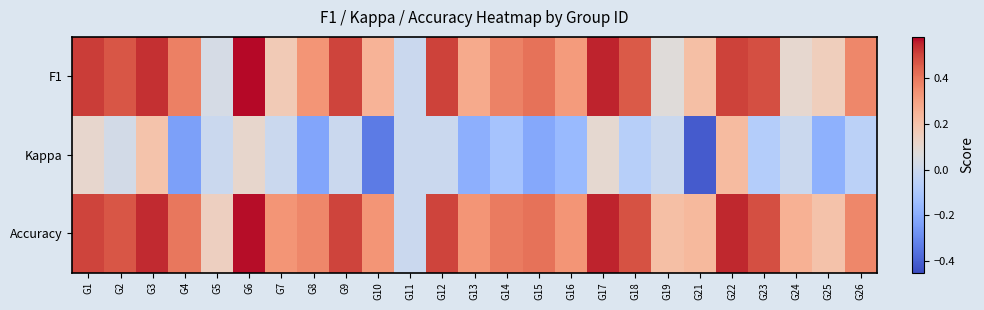

Reading left to right, extract all data points from this chart.

F1: G1=0.5	G2=0.5	G3=0.5	G4=0.4	G5=0.0	G6=0.6	G7=0.2	G8=0.3	G9=0.5	G10=0.2	G11=0.0	G12=0.5	G13=0.3	G14=0.4	G15=0.4	G16=0.3	G17=0.6	G18=0.5	G19=0.1	G21=0.2	G22=0.5	G23=0.5	G24=0.1	G25=0.2	G26=0.4
Kappa: G1=0.1	G2=0.0	G3=0.2	G4=-0.2	G5=0.0	G6=0.1	G7=0.0	G8=-0.2	G9=0.0	G10=-0.3	G11=0.0	G12=0.0	G13=-0.2	G14=-0.1	G15=-0.2	G16=-0.2	G17=0.1	G18=-0.1	G19=0.0	G21=-0.4	G22=0.2	G23=-0.1	G24=0.0	G25=-0.2	G26=-0.1
Accuracy: G1=0.5	G2=0.5	G3=0.5	G4=0.4	G5=0.1	G6=0.6	G7=0.3	G8=0.4	G9=0.5	G10=0.3	G11=0.0	G12=0.5	G13=0.3	G14=0.4	G15=0.4	G16=0.3	G17=0.6	G18=0.5	G19=0.2	G21=0.2	G22=0.5	G23=0.5	G24=0.3	G25=0.2	G26=0.4